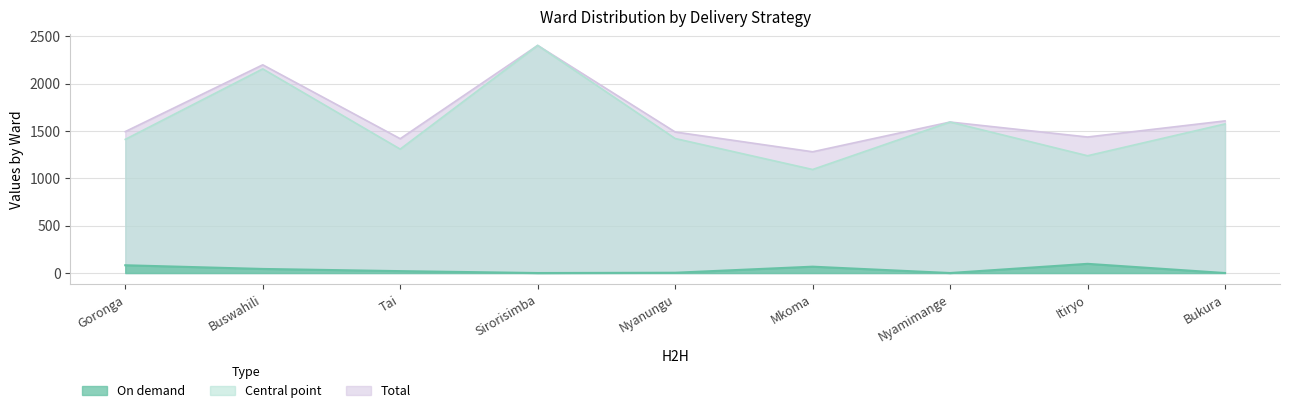

Which series changed the most between Buswahili and Itiryo?

Central point